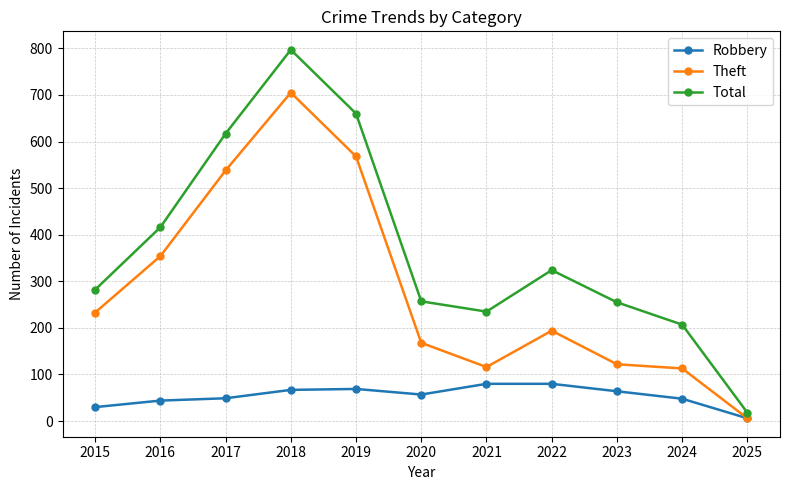

True or false: Theft has a value of 122 at 2023.

True